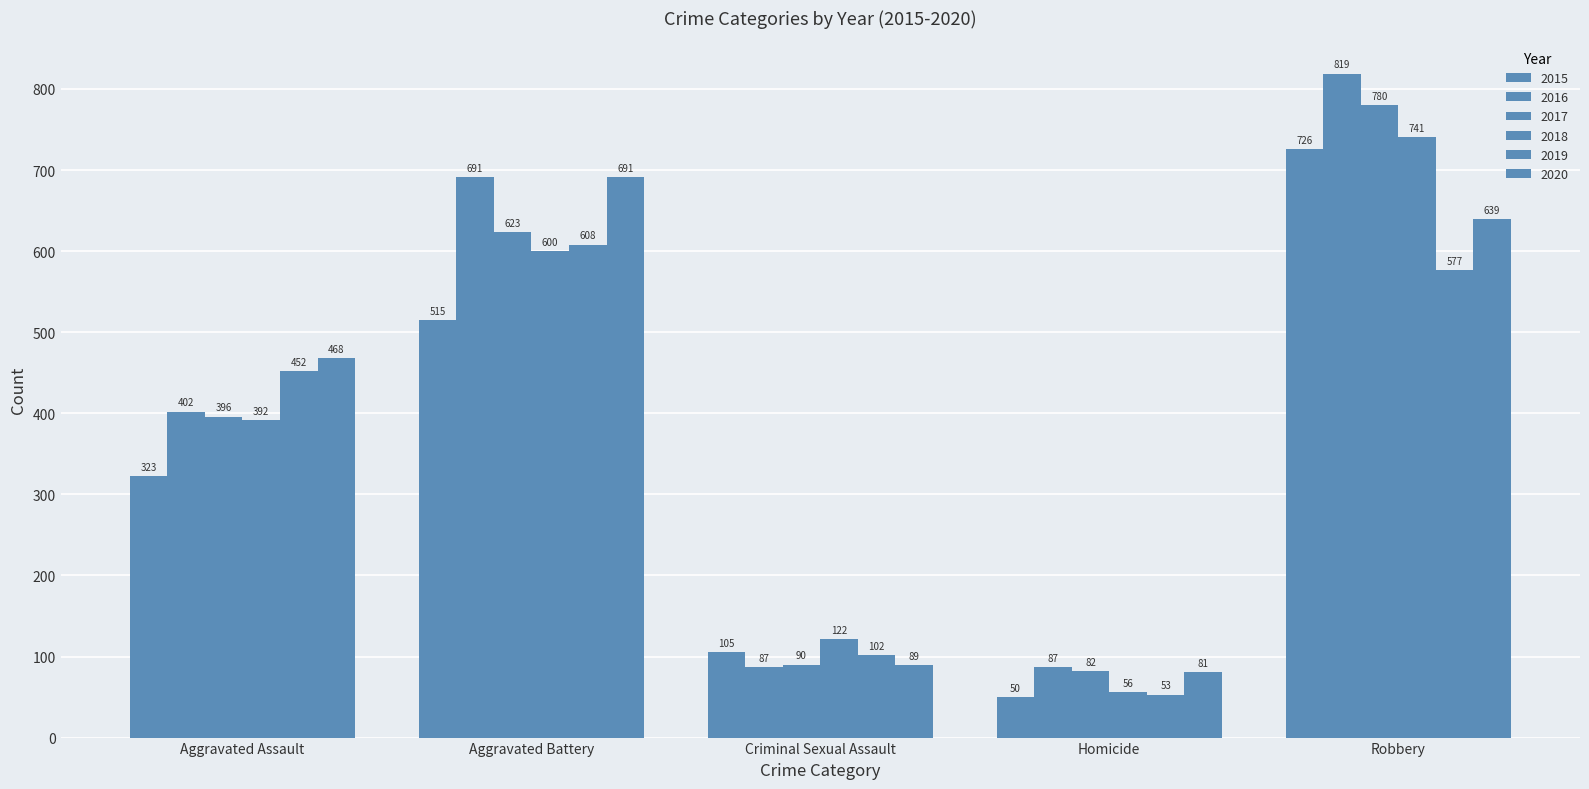

Reading left to right, extract all data points from this chart.

2015: 323	515	105	50	726
2016: 402	691	87	87	819
2017: 396	623	90	82	780
2018: 392	600	122	56	741
2019: 452	608	102	53	577
2020: 468	691	89	81	639